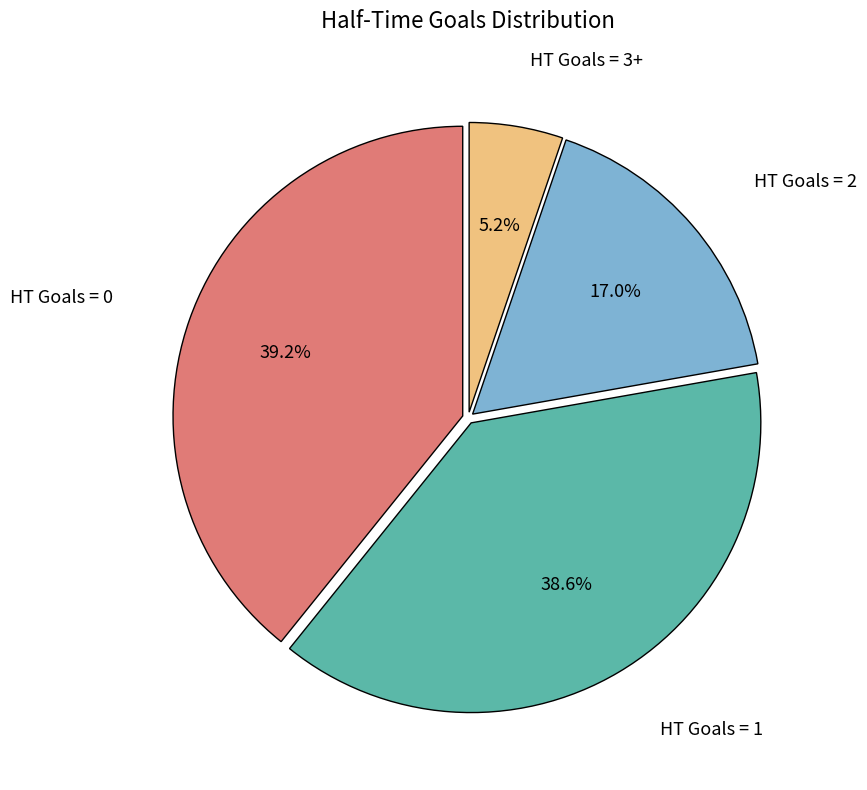

To the nearest percent, what percentage of the pie is HT Goals = 3+?

5%